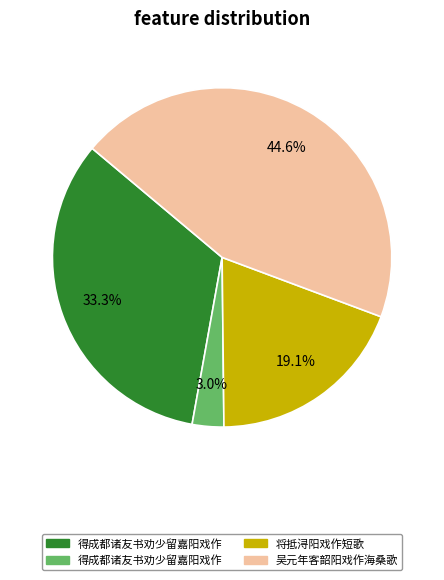

To the nearest percent, what is the average slice percentage?

25%